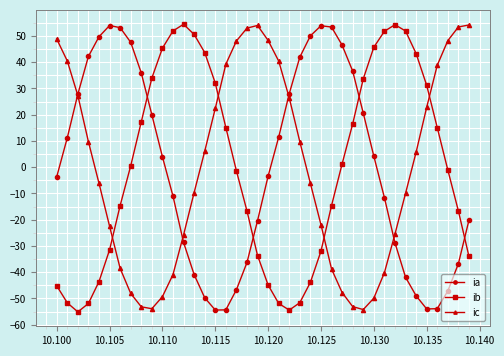

What are all the series names shown in the legend?

ia, ib, ic